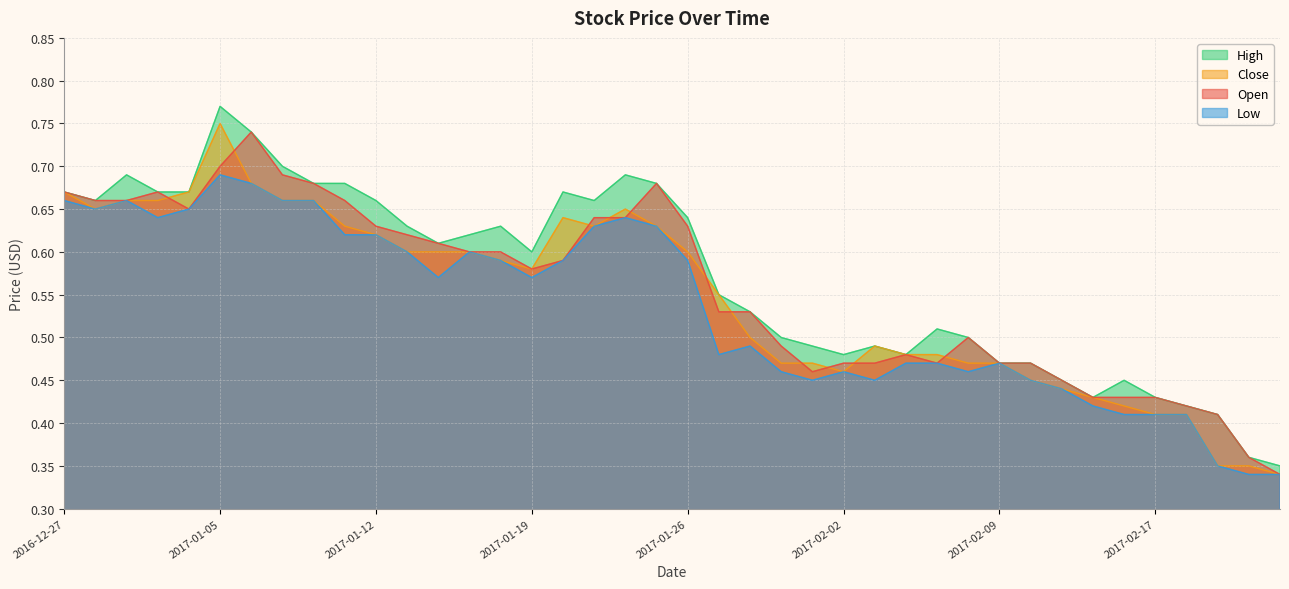

Where is Open nearest to the value 0?

2017-02-23